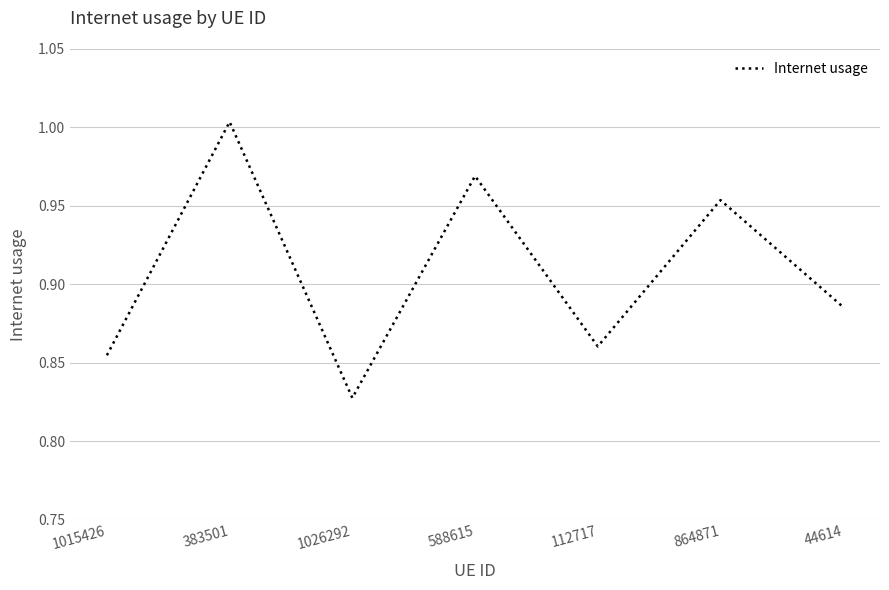

List the labels in order of value, largest first.

383501, 588615, 864871, 44614, 112717, 1015426, 1026292